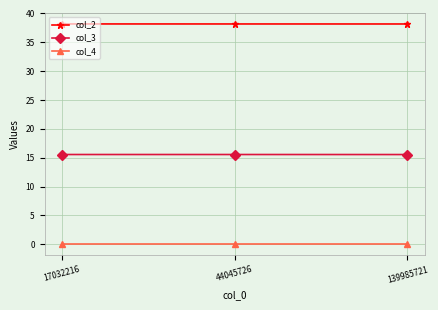

List the series in order of their overall mean, highest first.

col_2, col_3, col_4